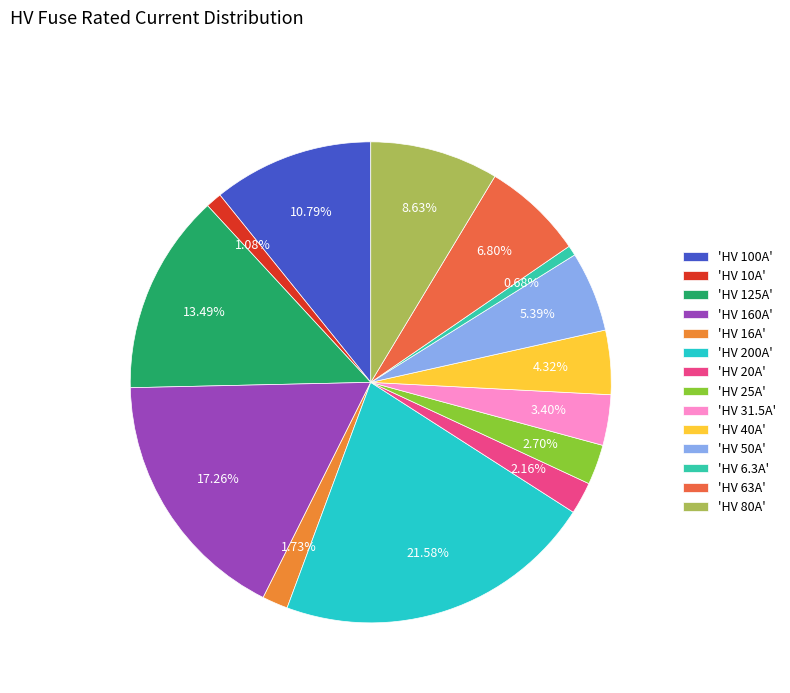

How many segments does this pie chart have?

14